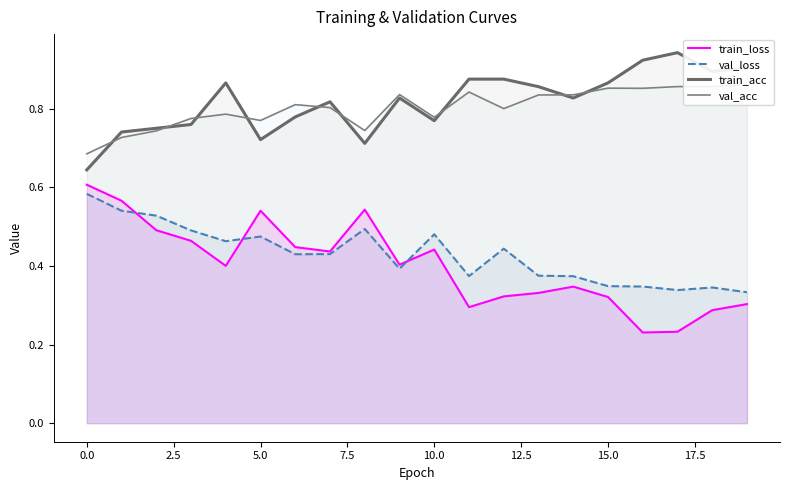

How many interior local peaks does the val_loss series have?

5